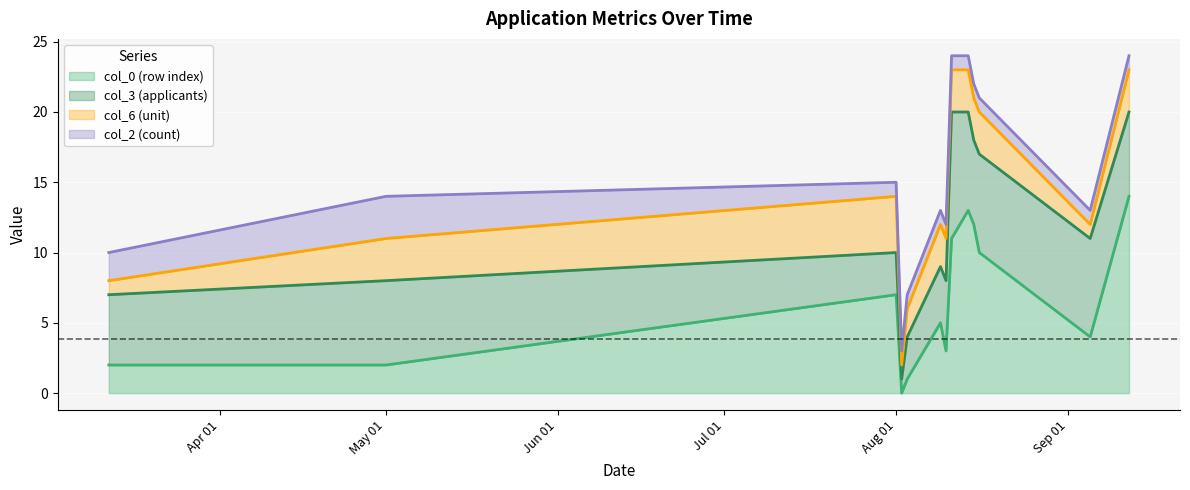

Reading left to right, list all the values displayed in this chart.

col_0 (row index) (line): 2	2	7	0	1	5	3	11	13	12	10	4	14
col_3 (applicants) (line): 7	8	10	1	4	9	8	20	20	18	17	11	20
col_6 (unit) (line): 8	11	14	2	6	12	11	23	23	21	20	12	23
col_2 (count) (line): 10	14	15	3	7	13	12	24	24	22	21	13	24